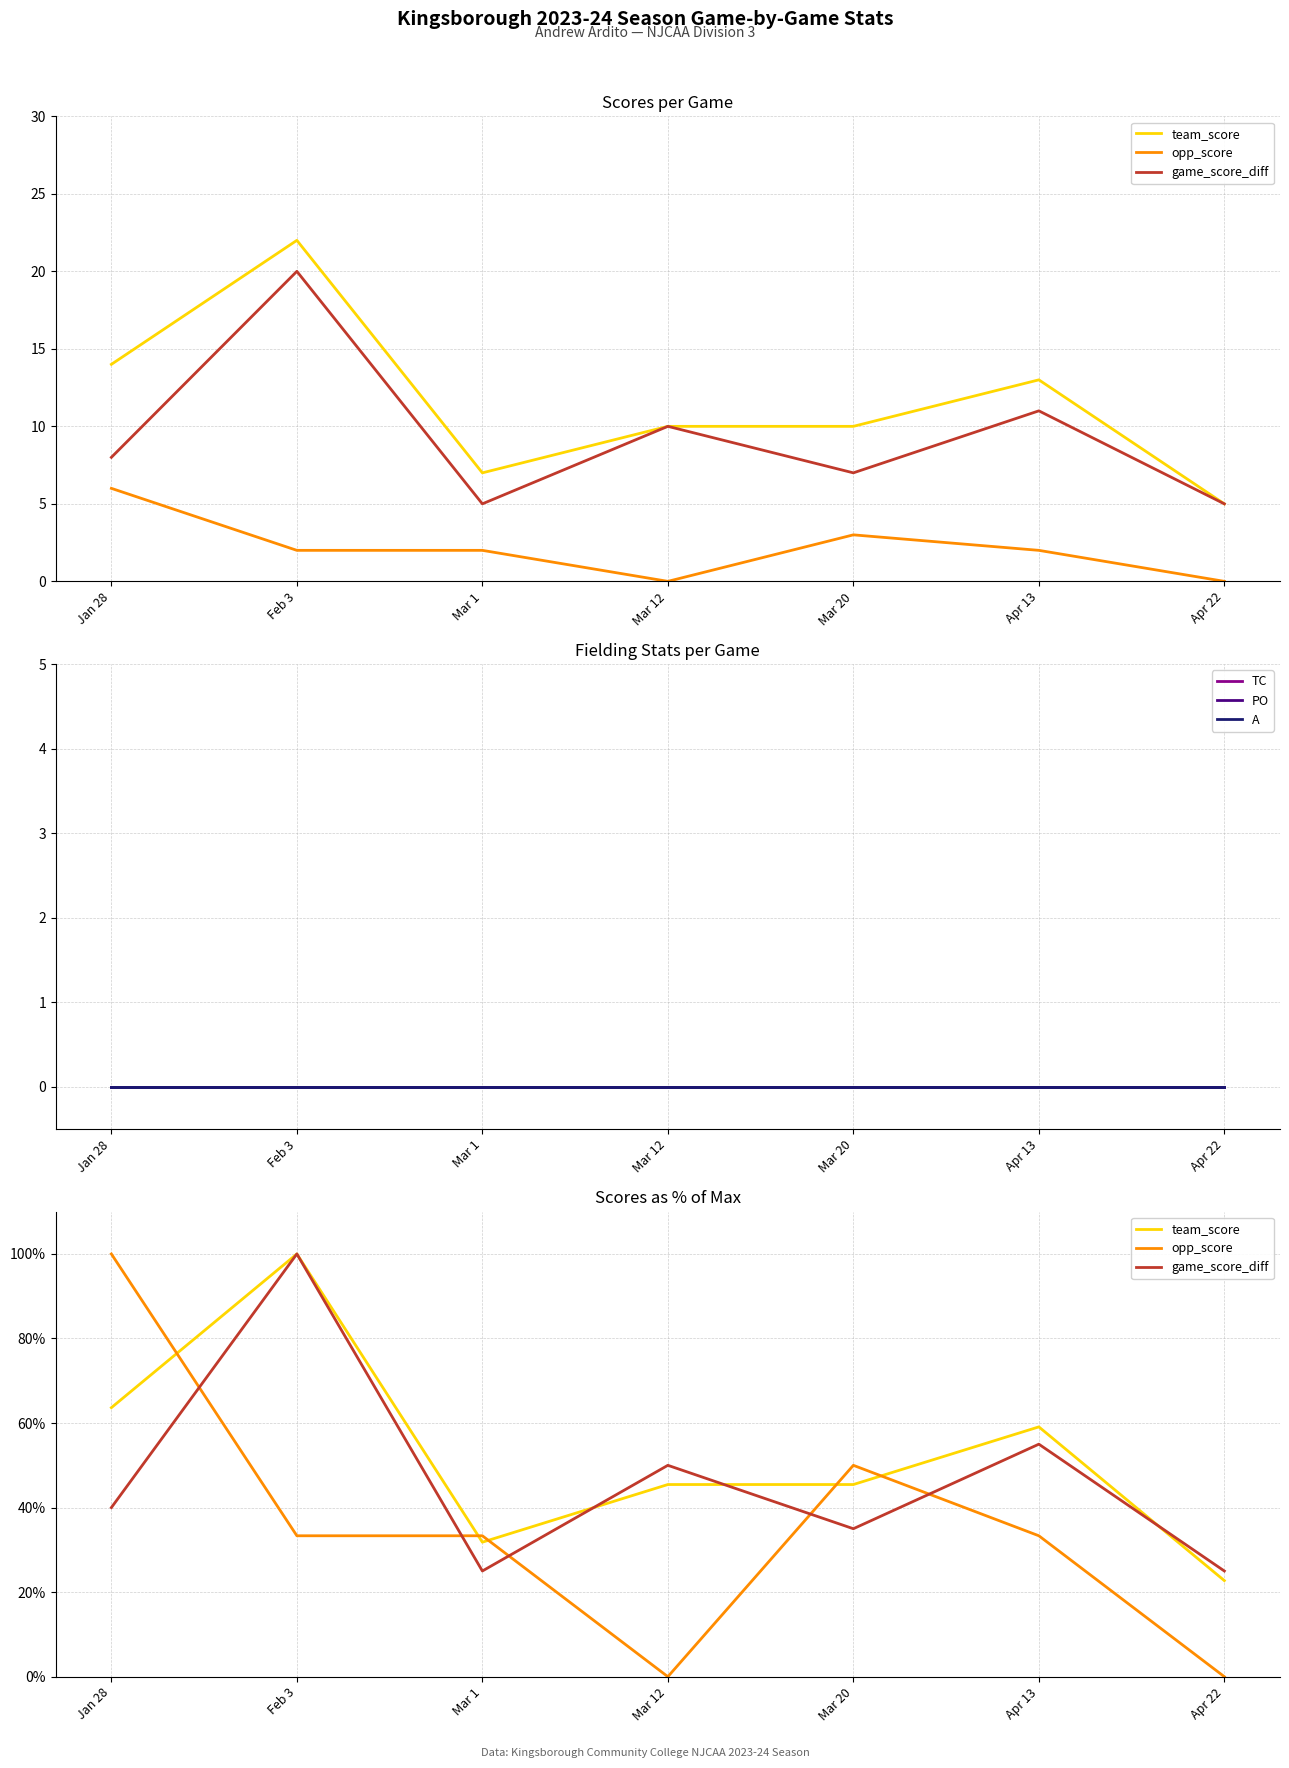

Rank the categories by PO value from highest to lowest.

Jan 28, Feb 3, Mar 1, Mar 12, Mar 20, Apr 13, Apr 22